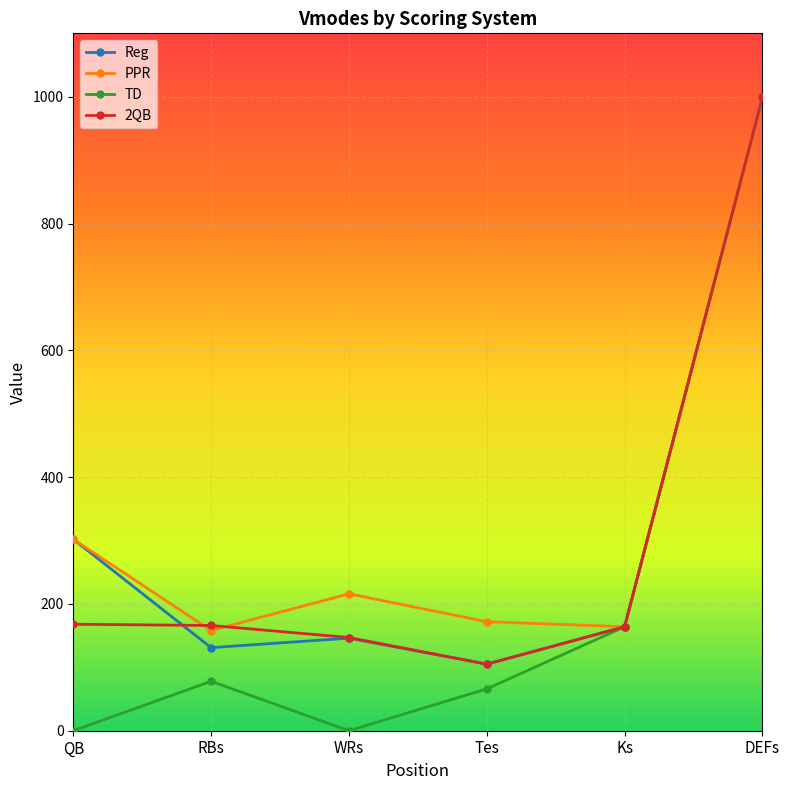

The Reg series shows 164 at Ks. True or false?

True